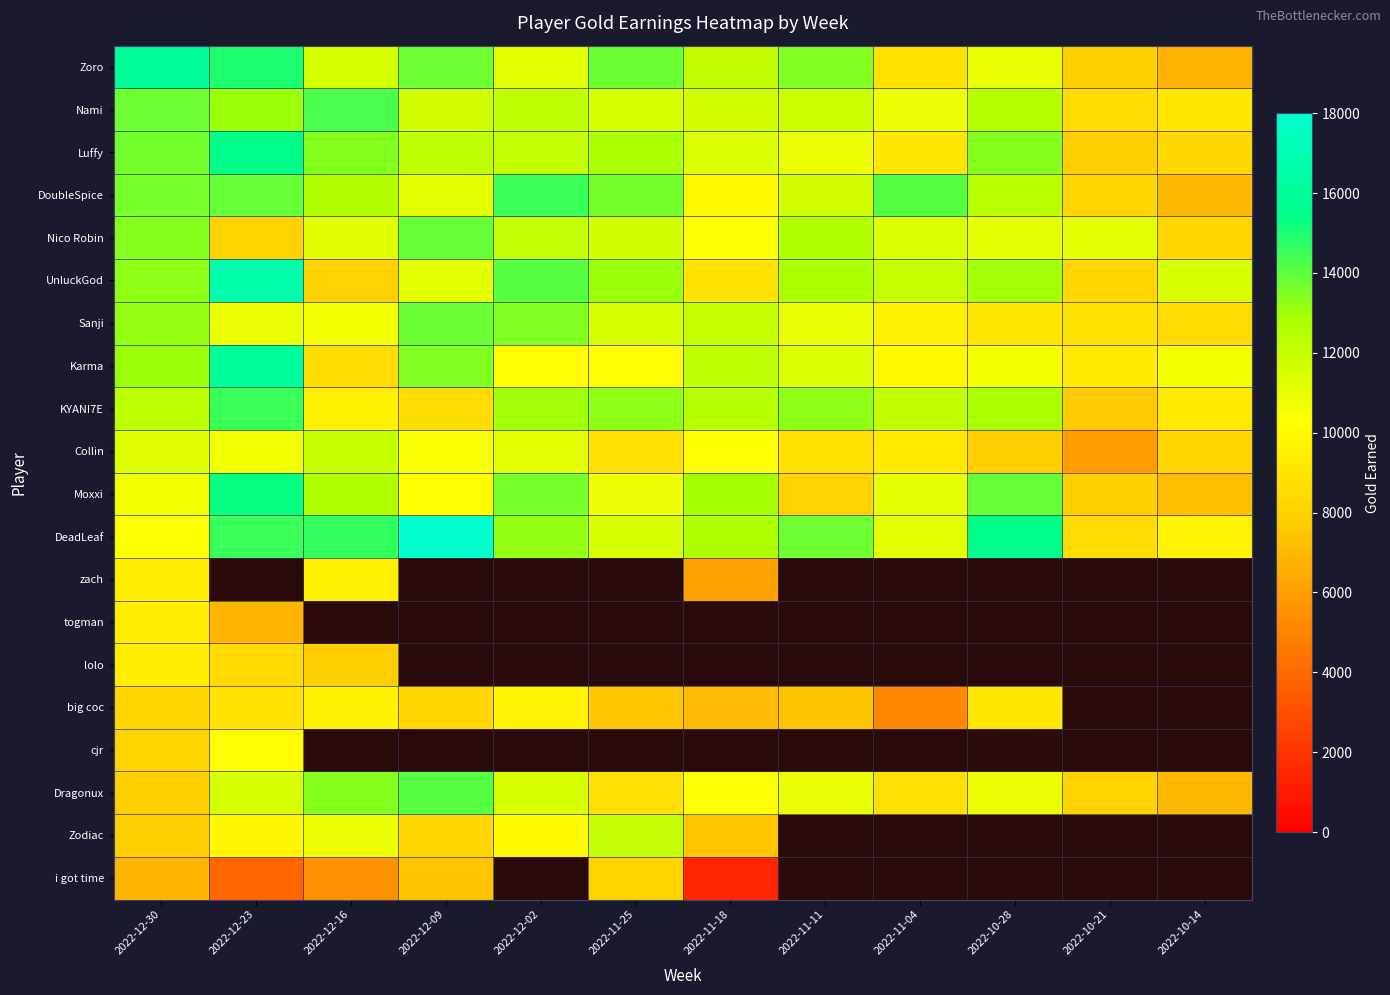

Rank the series by their maximum value, from lowest to highest.

i got time, lolo, togman, zach, big coc, cjr, Collin, Zodiac, Sanji, Nico Robin, Dragonux, Nami, DoubleSpice, KYANI7E, Moxxi, Luffy, Zoro, Karma, UnluckGod, DeadLeaf